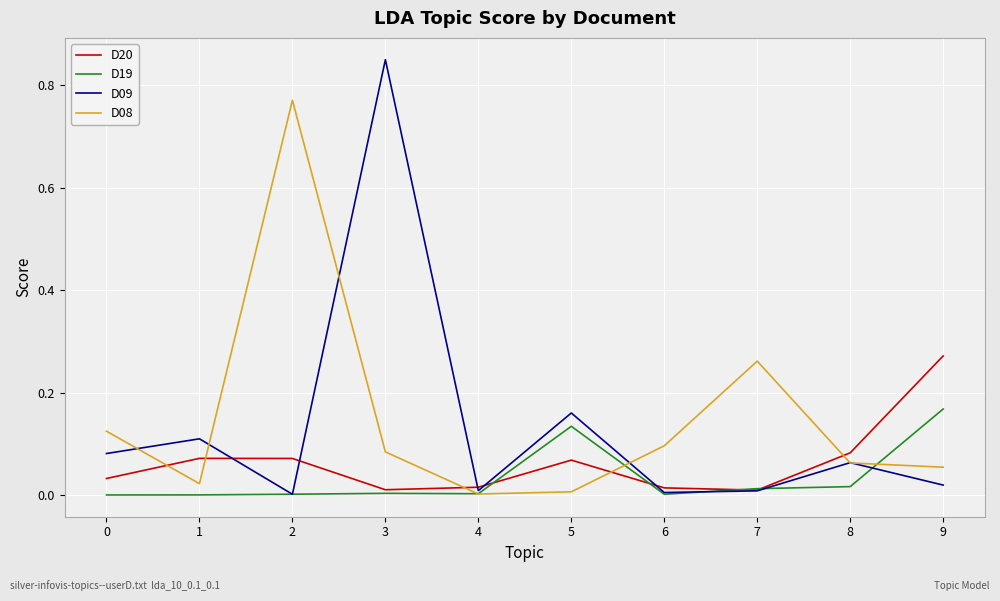

Which series has the widest spread of values?

D09